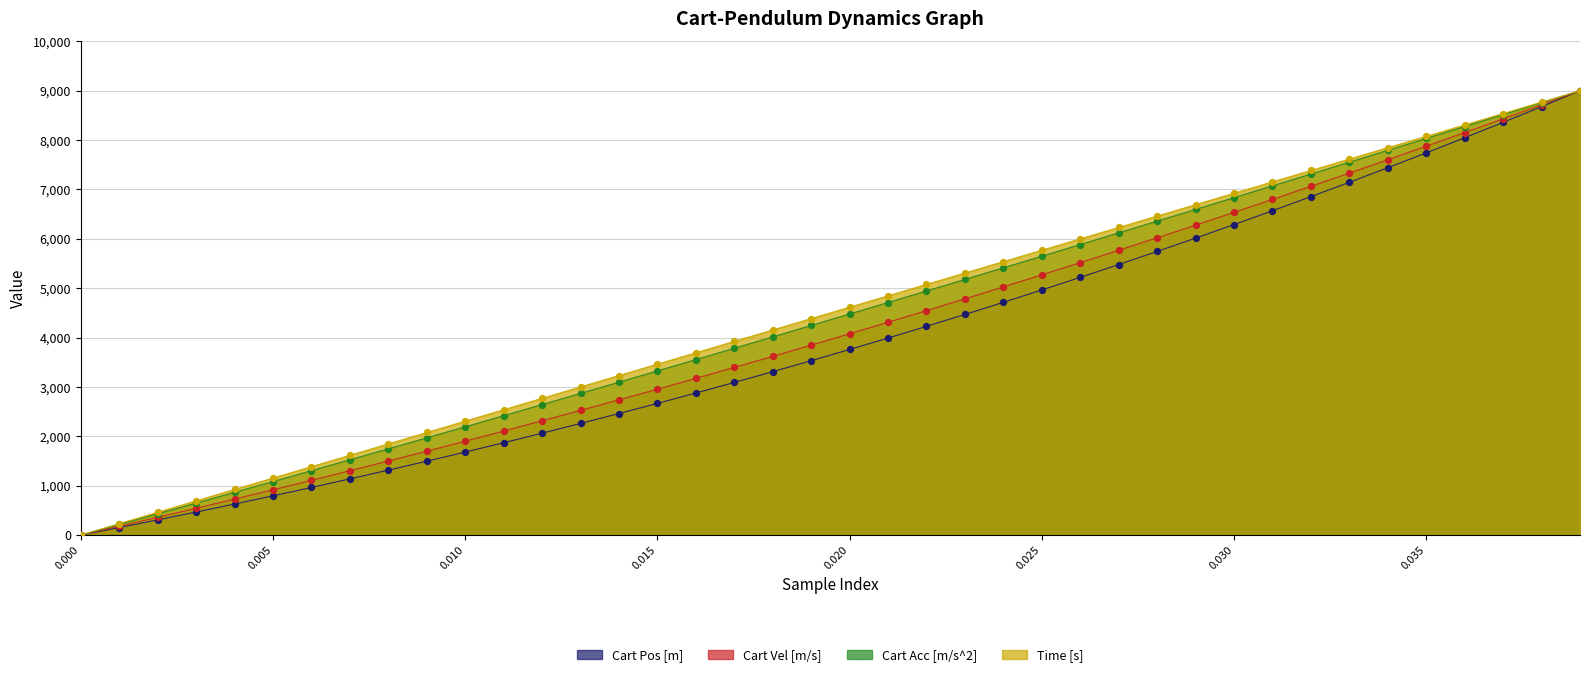

Which series has the largest total across all categories?

Time [s]